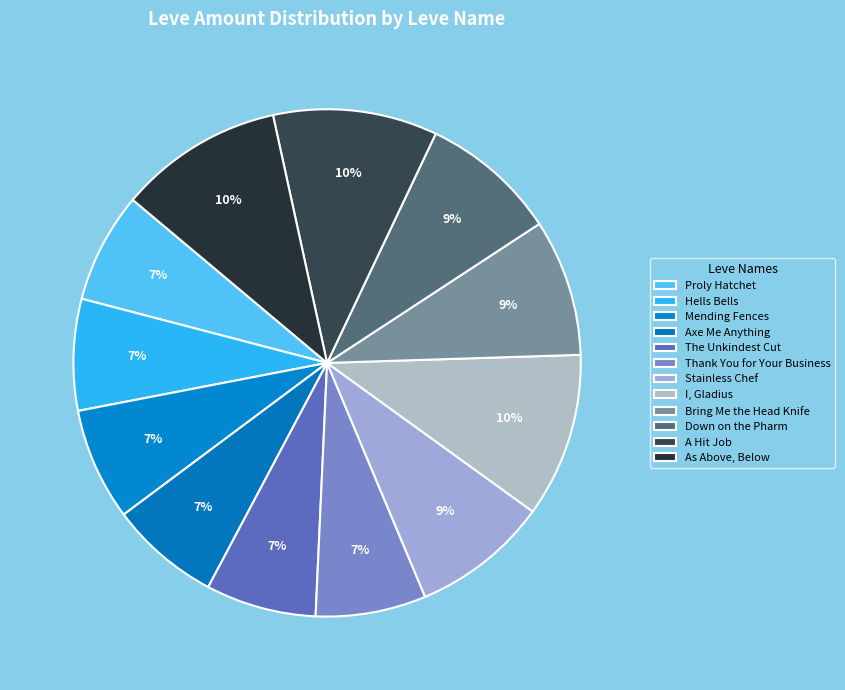

What percentage is the Hells Bells slice, to the nearest percent?

7%